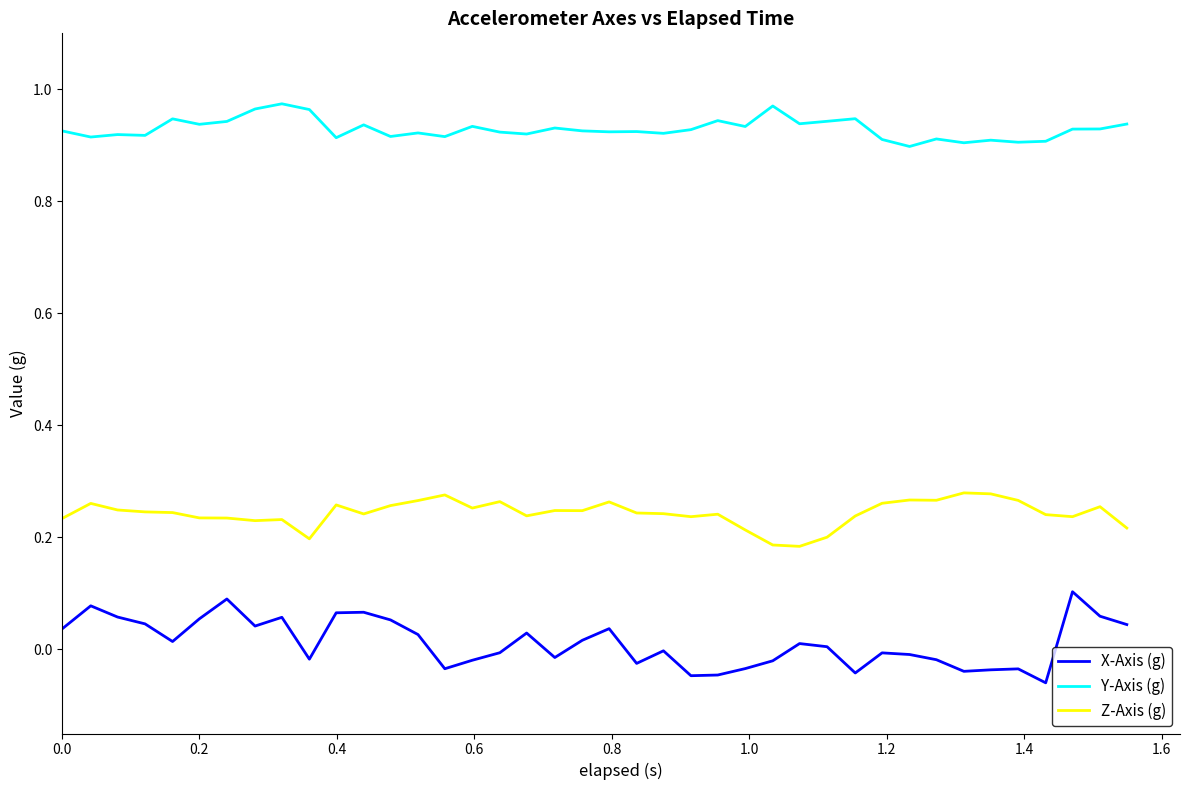

How many series are shown in this chart?

3